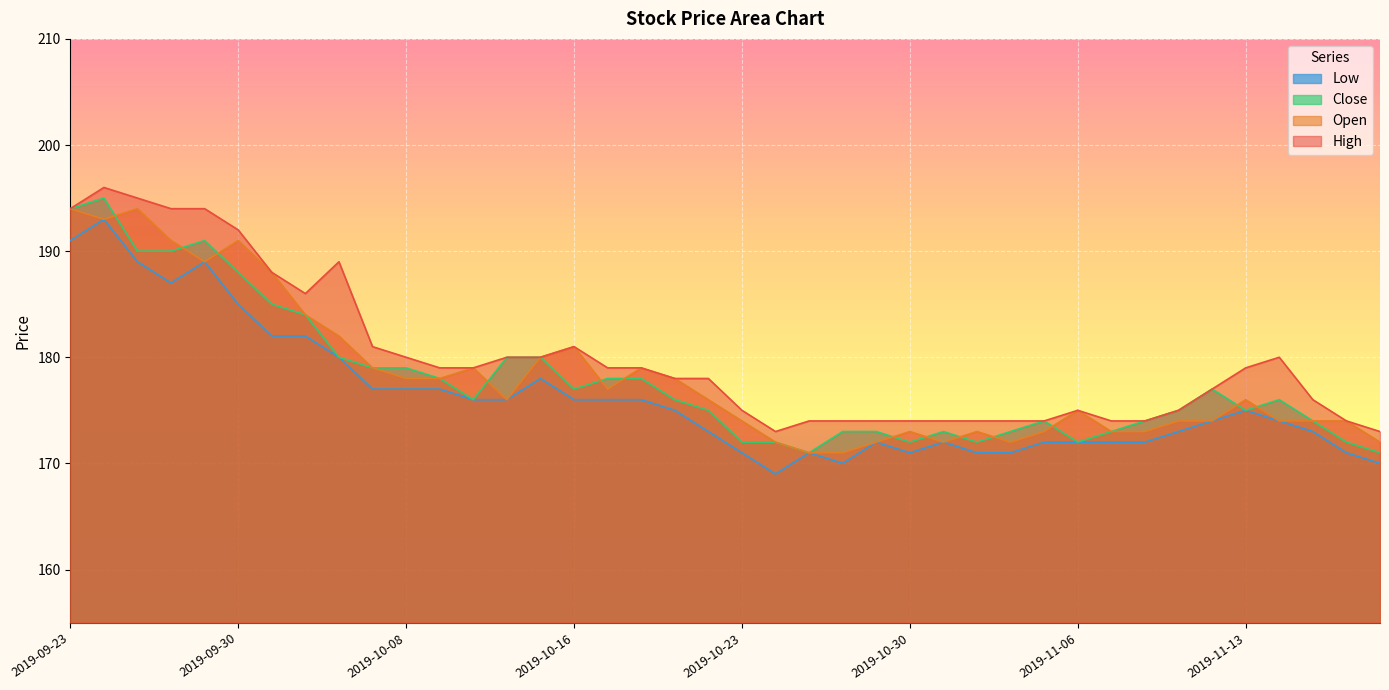

In Low, how many points are higher than both neighbors (excluding endpoints)?

7